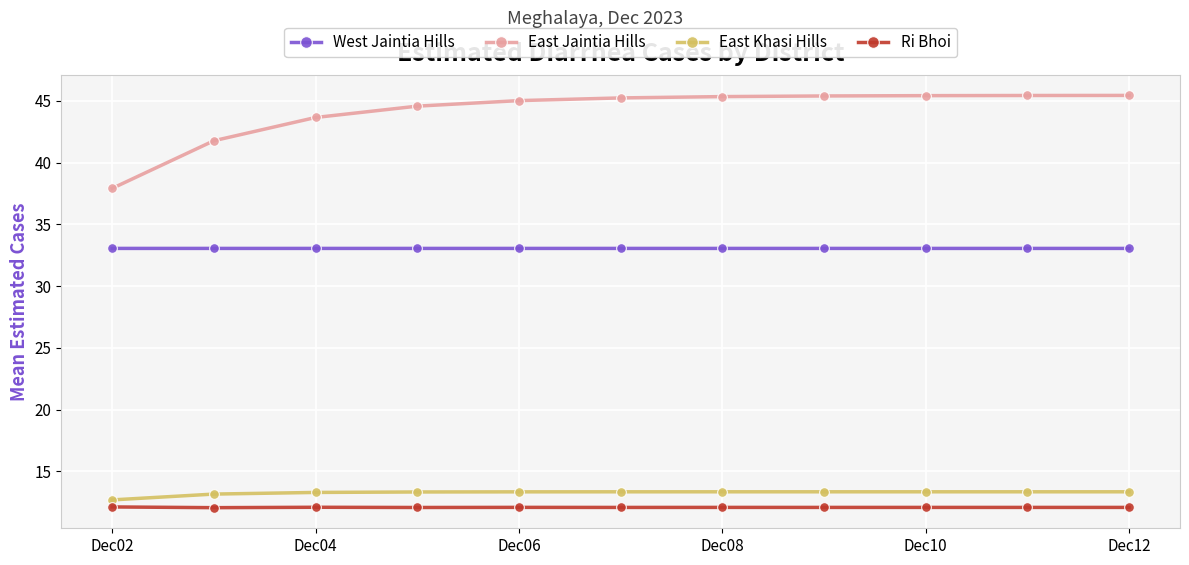

True or false: West Jaintia Hills and Ri Bhoi cross at least once.

False